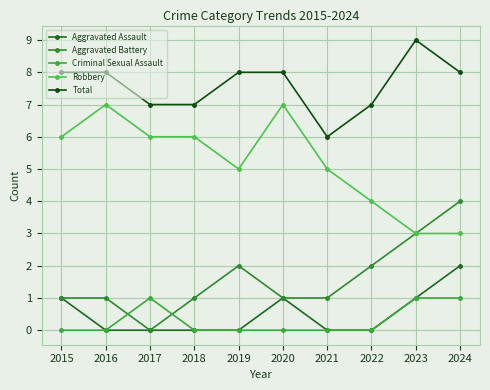

True or false: Aggravated Assault and Total intersect in this chart.

False